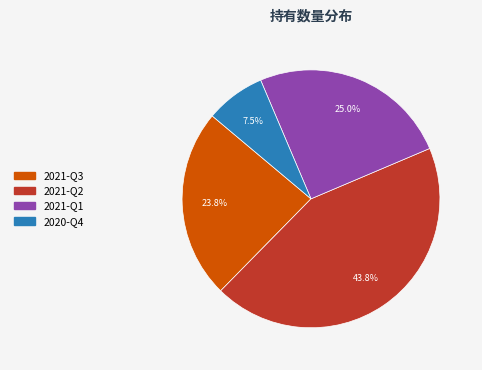

To the nearest percent, what is the average slice percentage?

25%